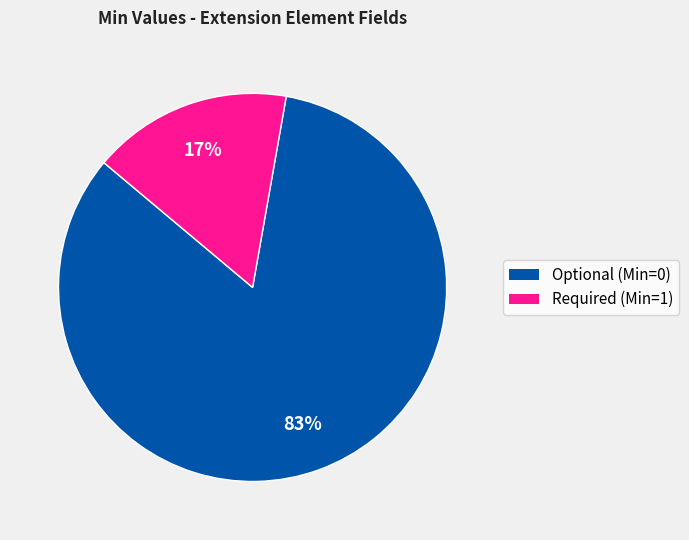

To the nearest percent, what is the average slice percentage?

50%